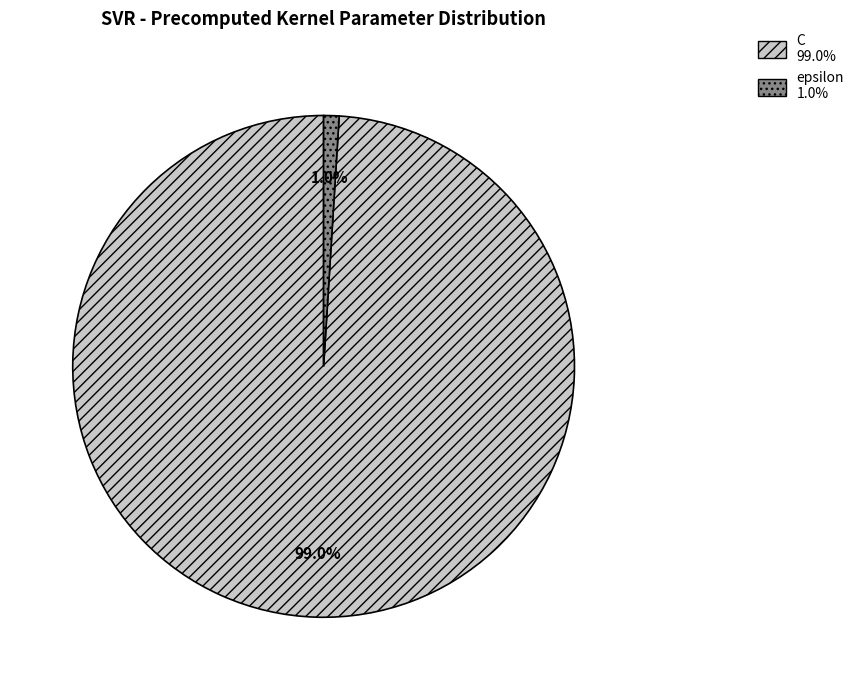

How many segments does this pie chart have?

2